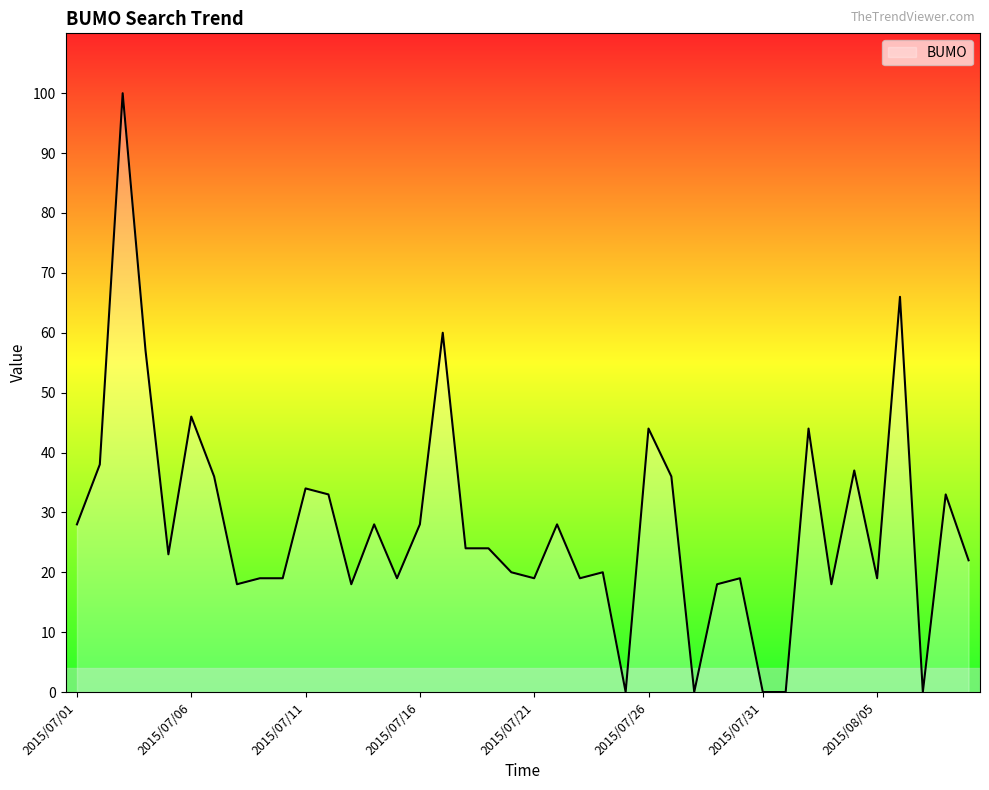

What is the greatest value displayed?

100